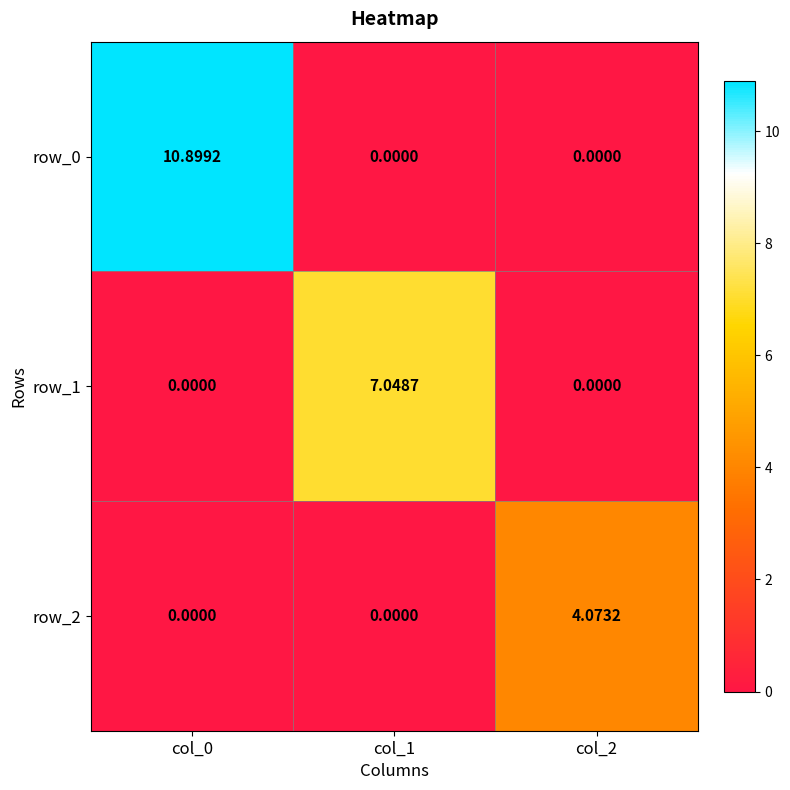

Which series has the widest spread of values?

row_0